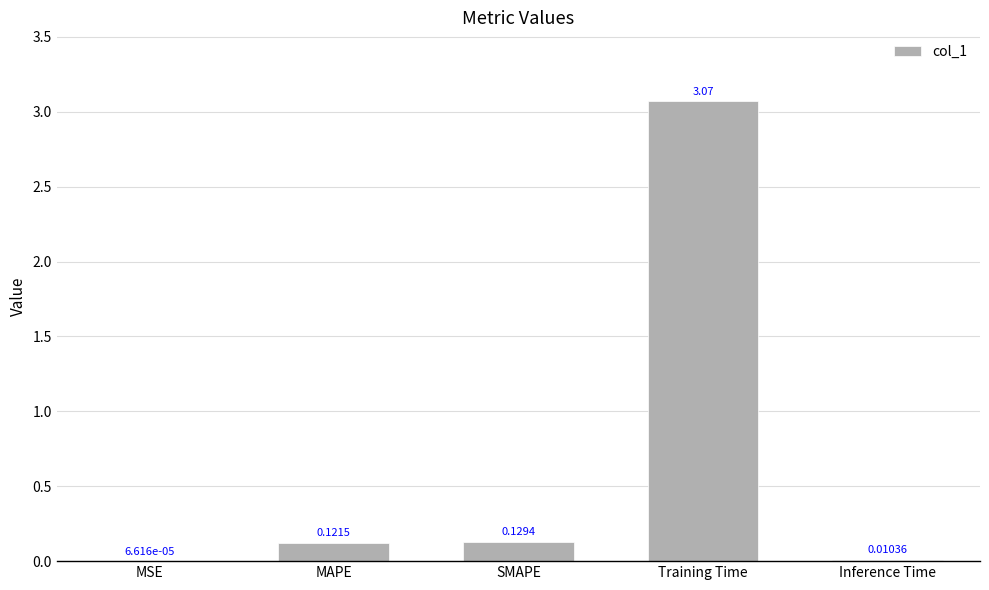

At which label is the value closest to 1?

SMAPE